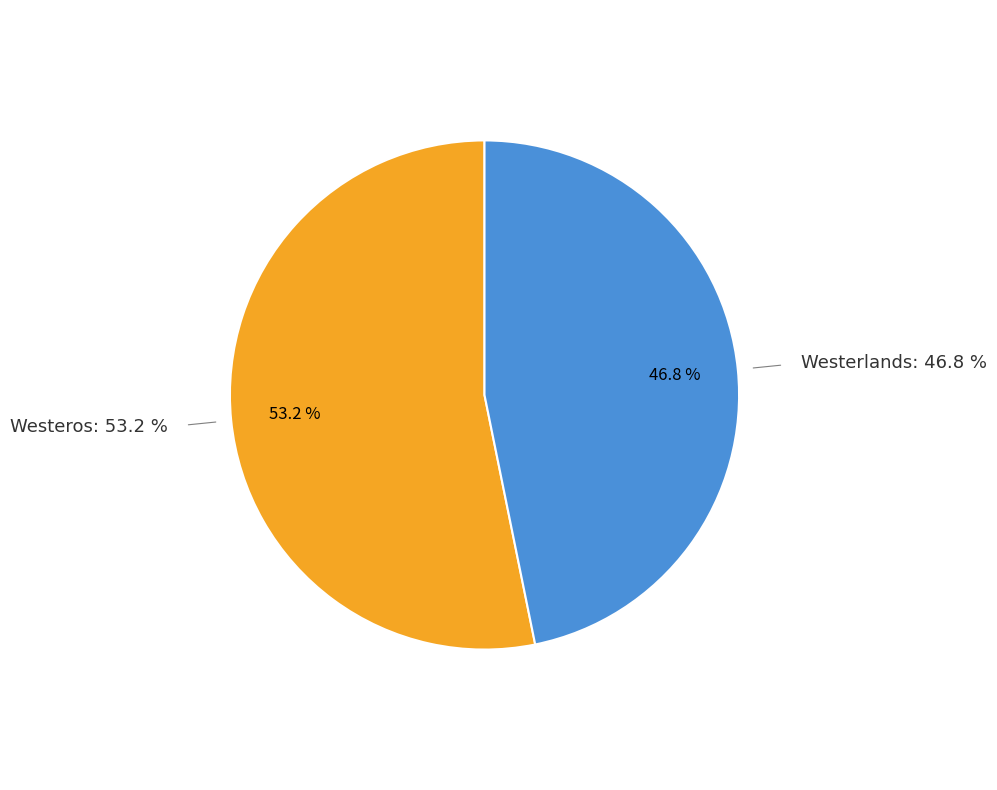

Is Westeros the majority of the pie?

Yes